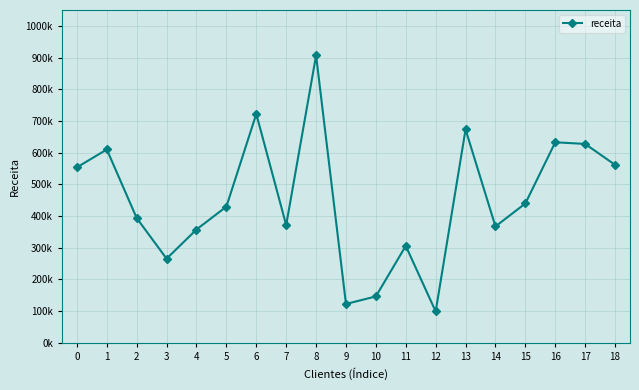

Does the chart have visible grid lines?

Yes